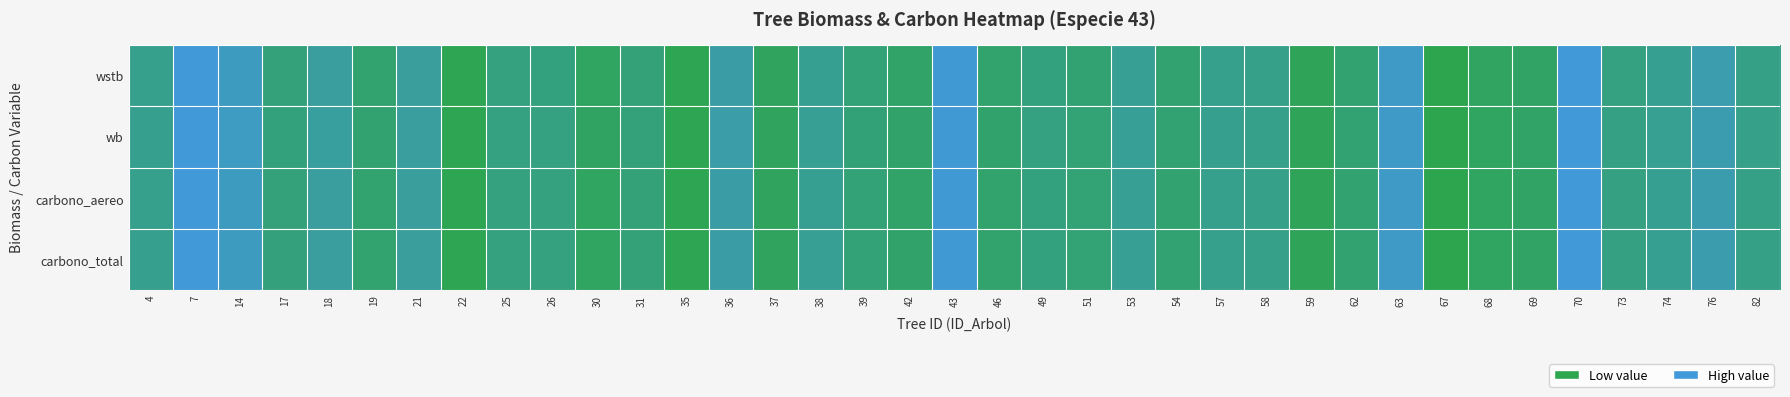

How many distinct data groups are displayed?

4